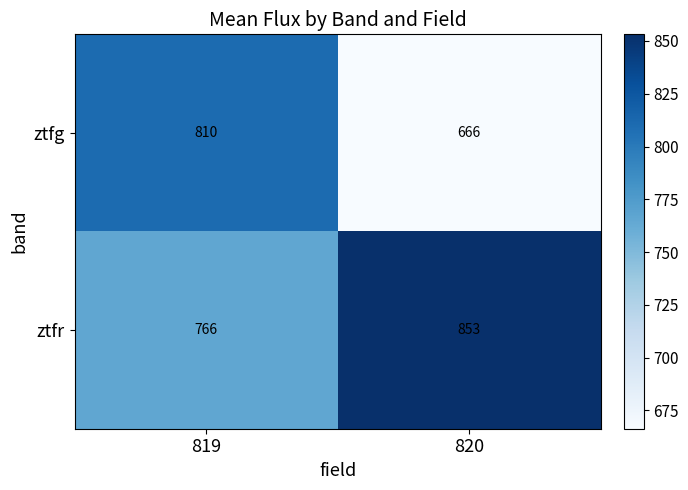

Which series has the largest total across all categories?

ztfr